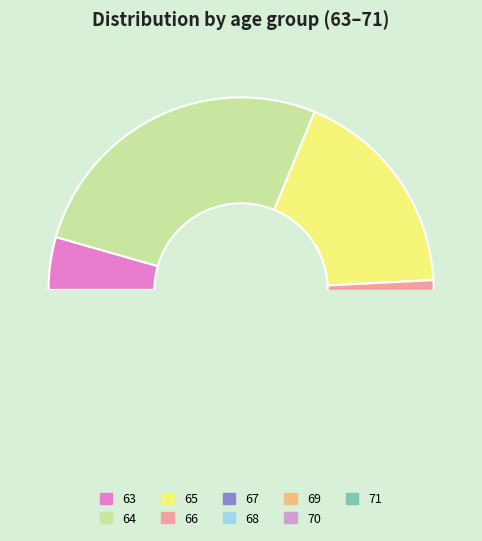

Which has a higher value, 68 or 71?

68